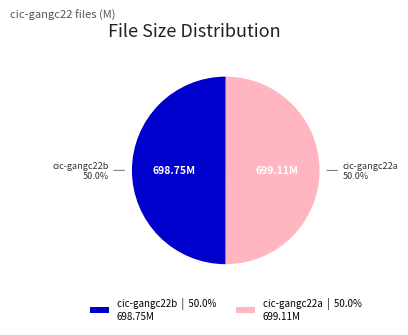

How much of the chart is everything except cic-gangc22a | 50.0% 699.11M?

50.0%